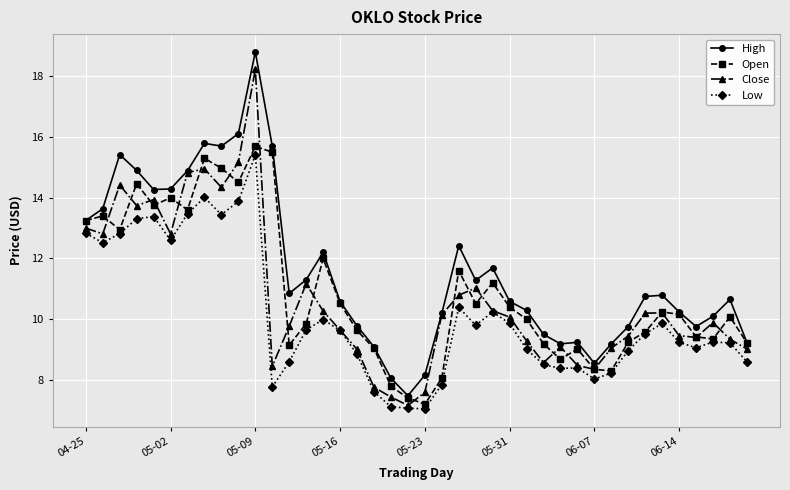

What is the maximum value for Close?

18.2